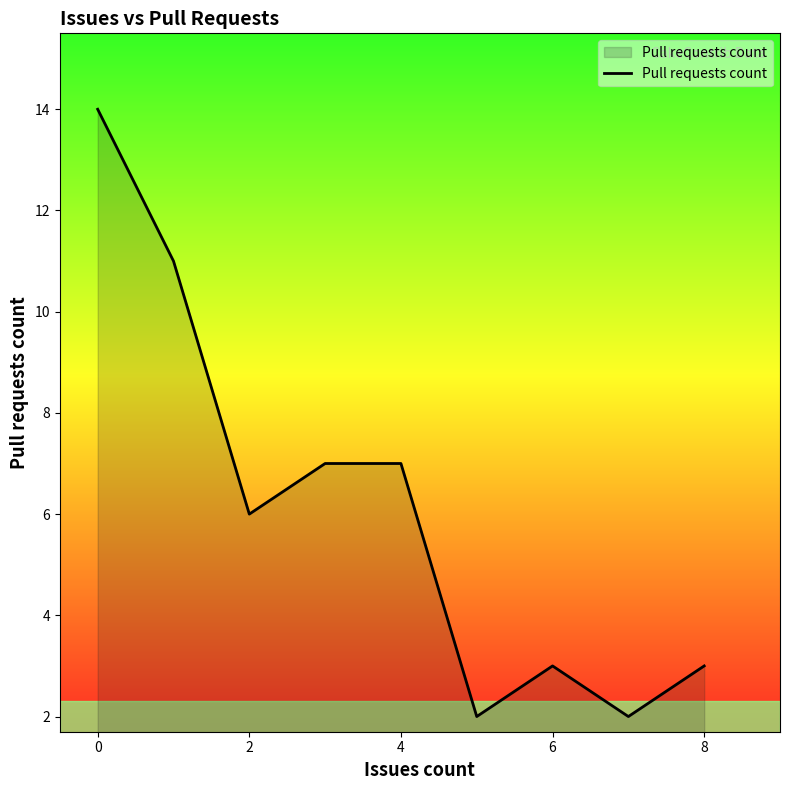

What is the average value?

6